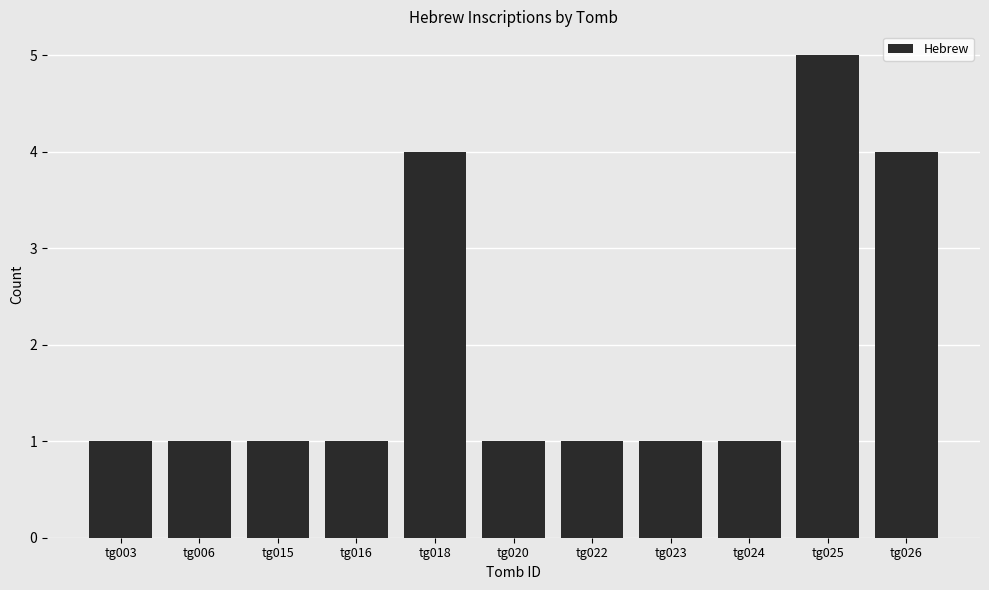

Which category has the highest value across all series?

tg025